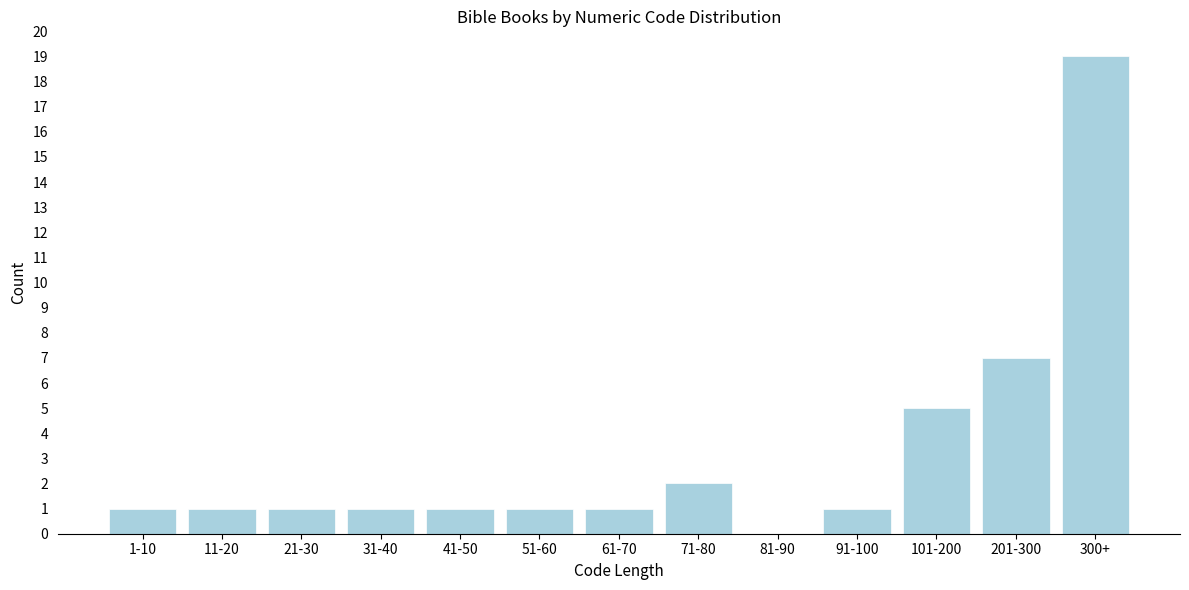

Reading left to right, list all the values displayed in this chart.

1-10=1	11-20=1	21-30=1	31-40=1	41-50=1	51-60=1	61-70=1	71-80=2	81-90=0	91-100=1	101-200=5	201-300=7	300+=19